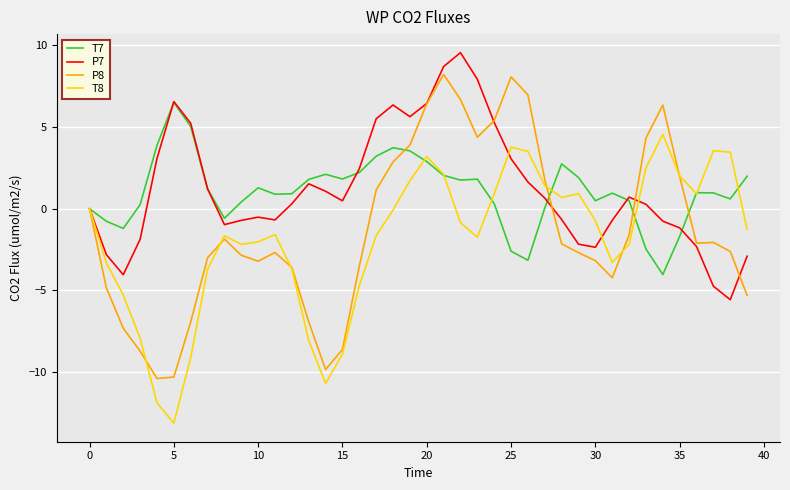

What is the minimum value for P8?

-10.4